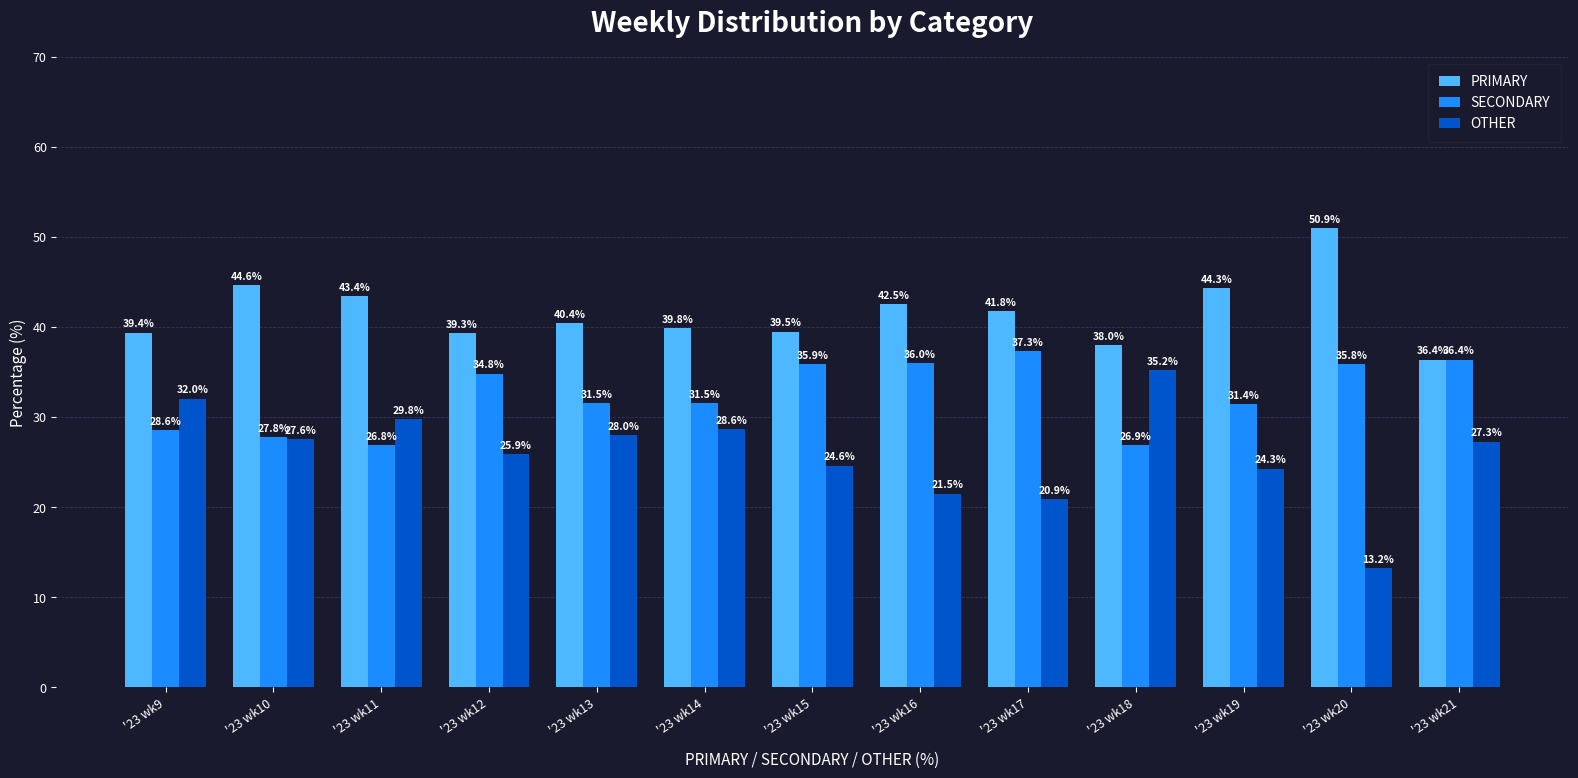

Which series has the largest range (max minus min)?

OTHER